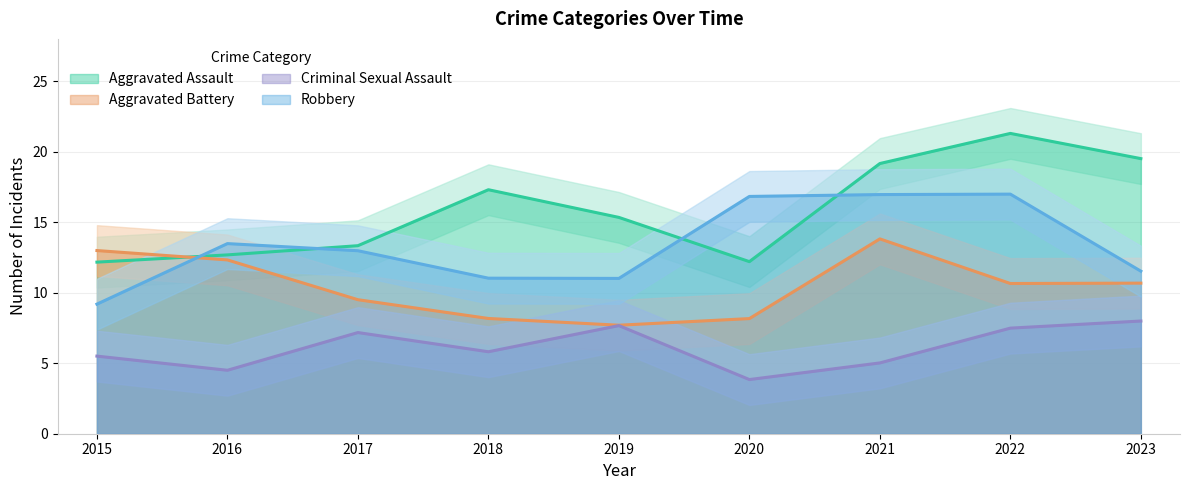

Between which two adjacent categories do Aggravated Assault and Robbery first intersect?

2015 and 2016